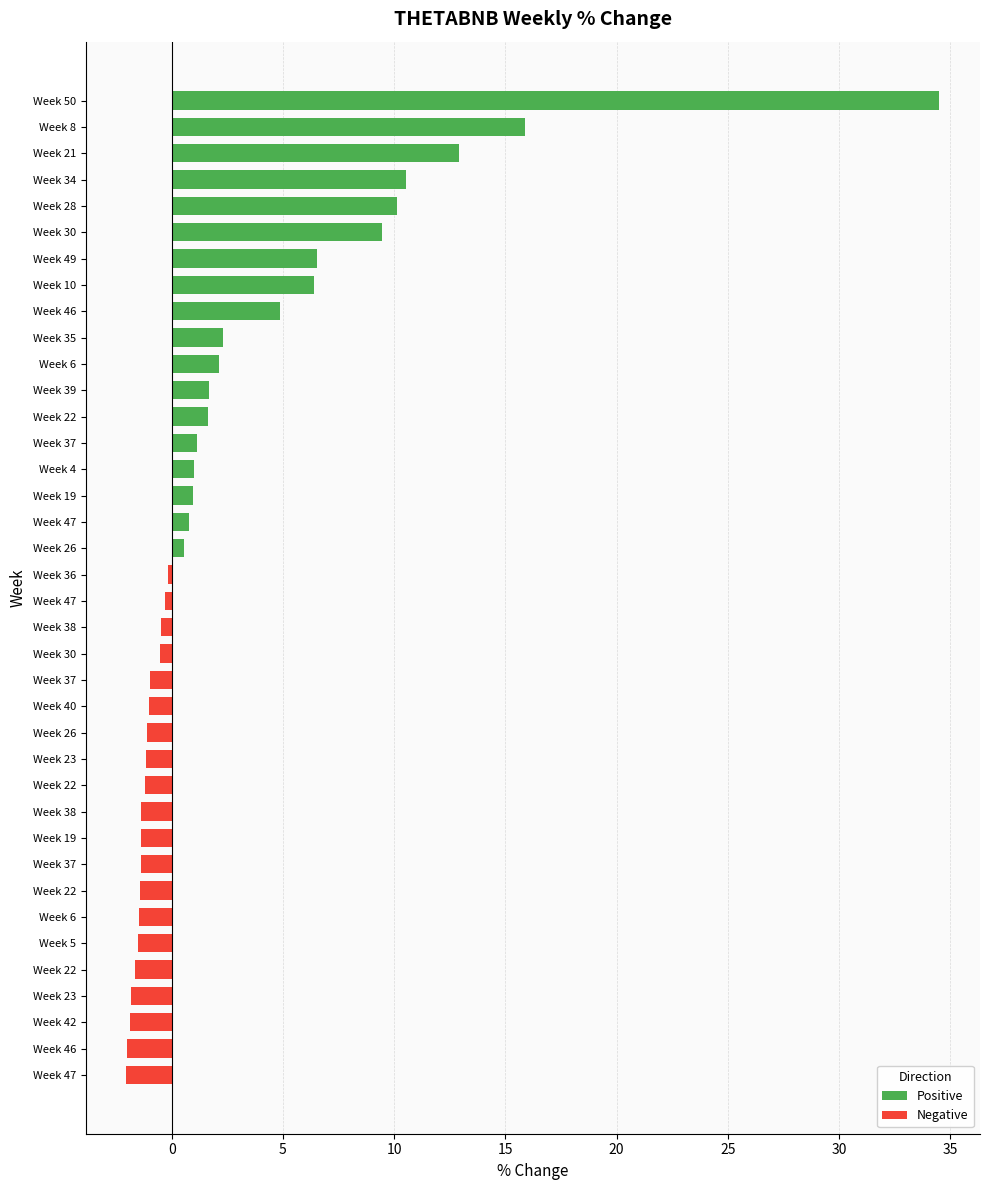

What is the average value?

2.6